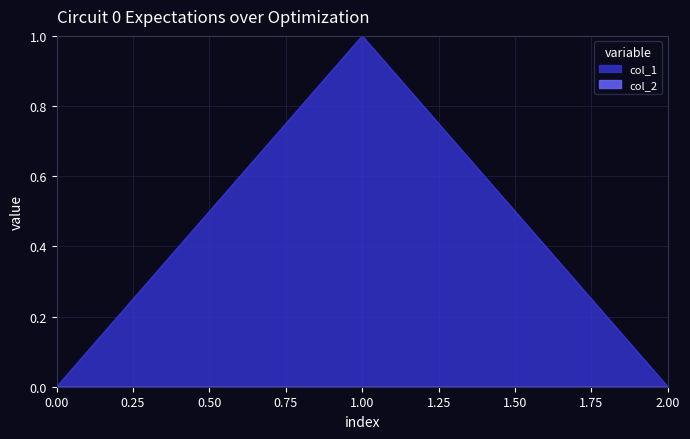

What position from the left is 2.00?

3